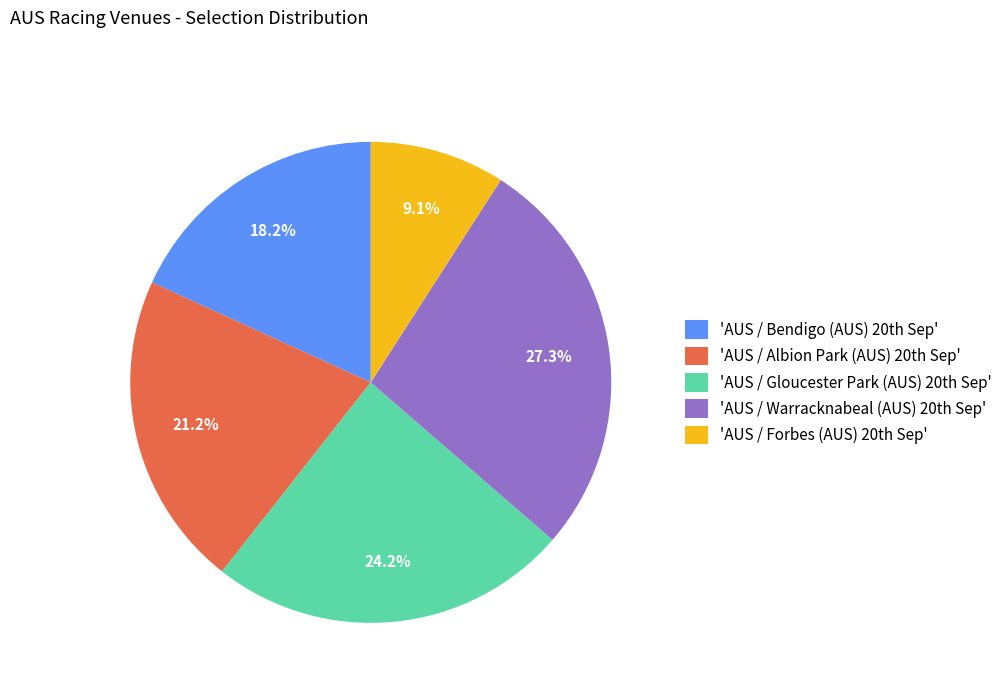

How many slices are in this pie chart?

5